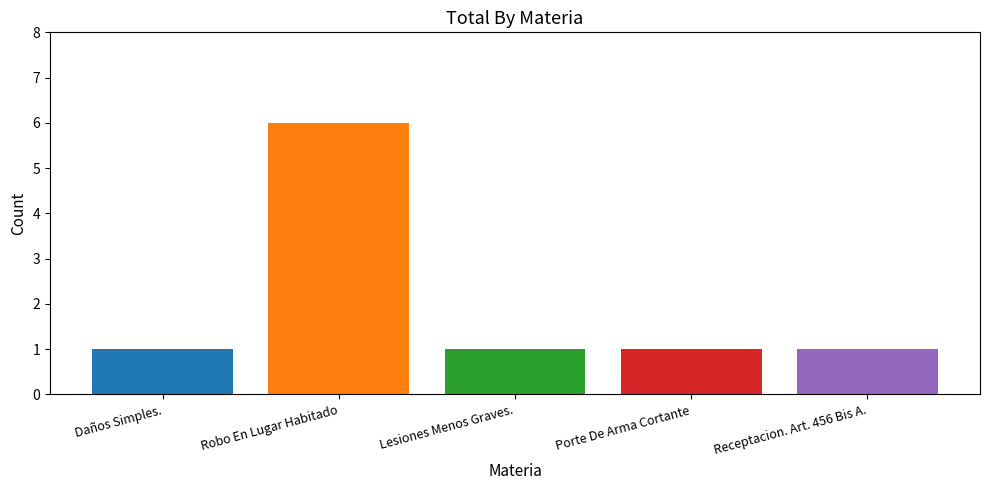

What is the greatest value displayed?

6